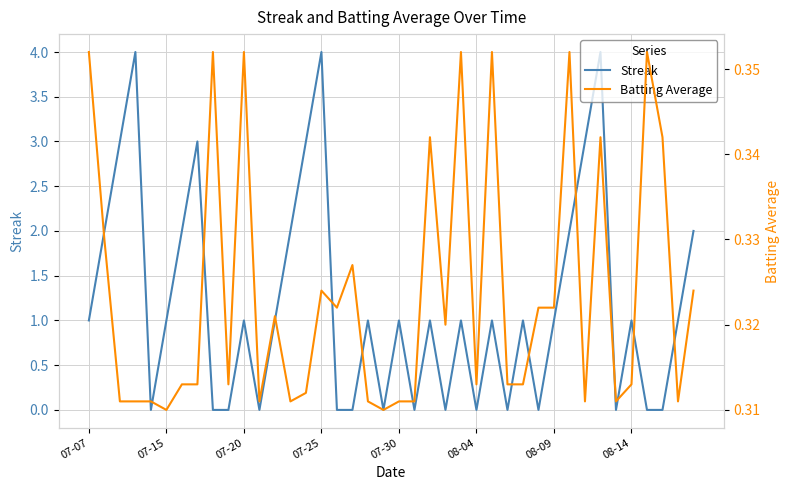

At how many categories does at least one series exceed 3?

3